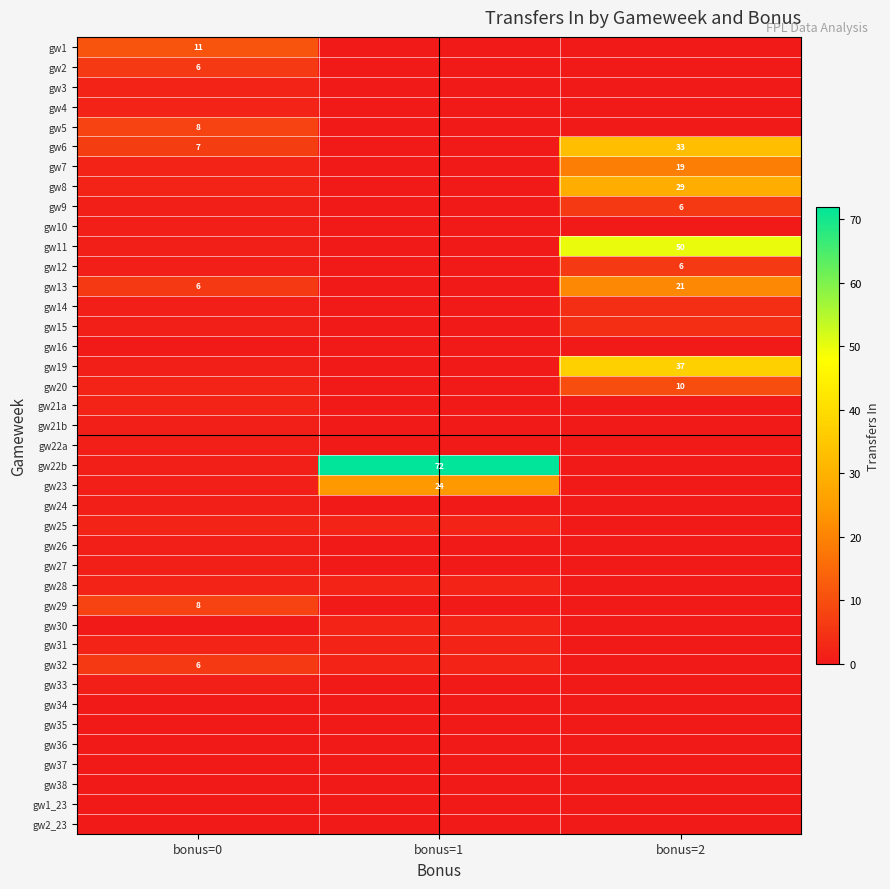

At bonus=1, list the series in order from smallest to largest.

gw1, gw2, gw3, gw4, gw5, gw6, gw7, gw8, gw9, gw10, gw11, gw12, gw13, gw14, gw15, gw16, gw19, gw20, gw21a, gw21b, gw22a, gw24, gw26, gw27, gw29, gw33, gw34, gw35, gw36, gw37, gw38, gw1_23, gw2_23, gw25, gw28, gw30, gw31, gw32, gw23, gw22b